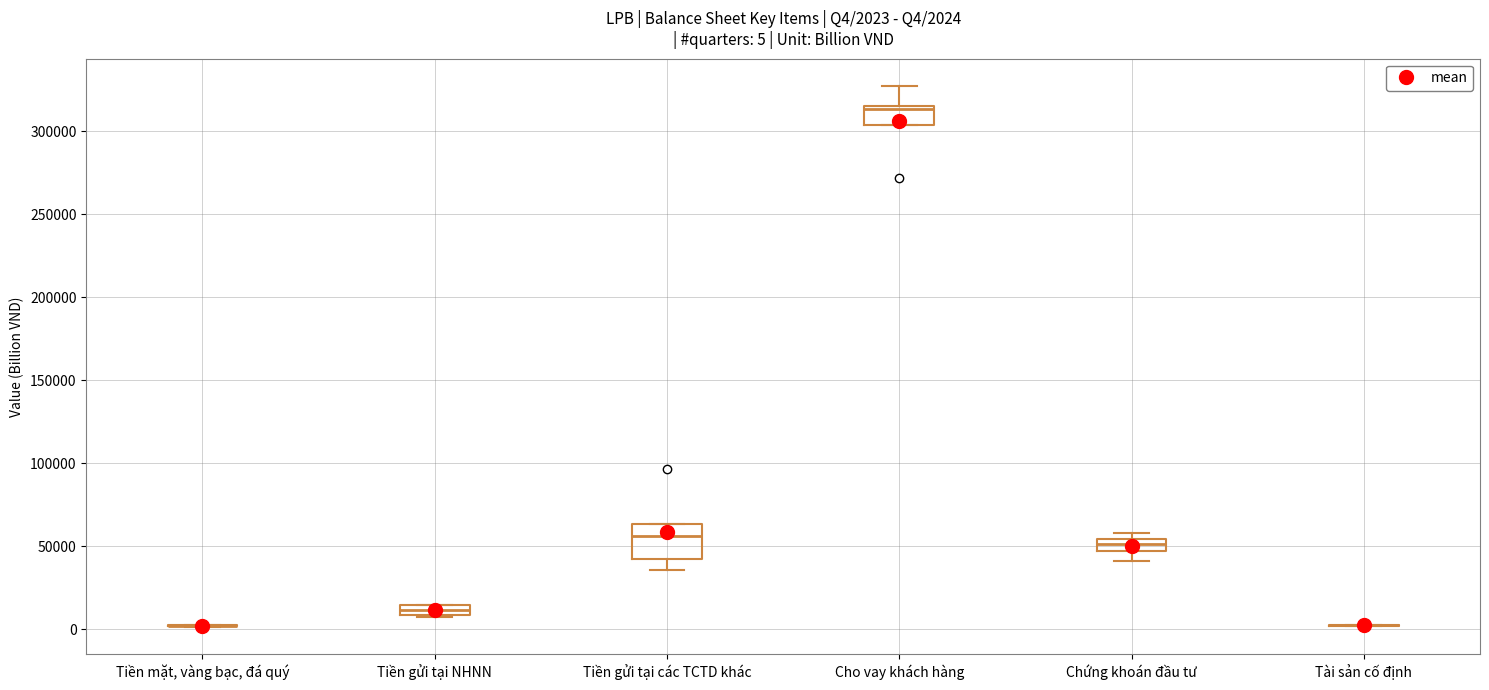

Which box is the tallest, from its lower edge to its upper edge?

Tiền gửi tại các TCTD khác